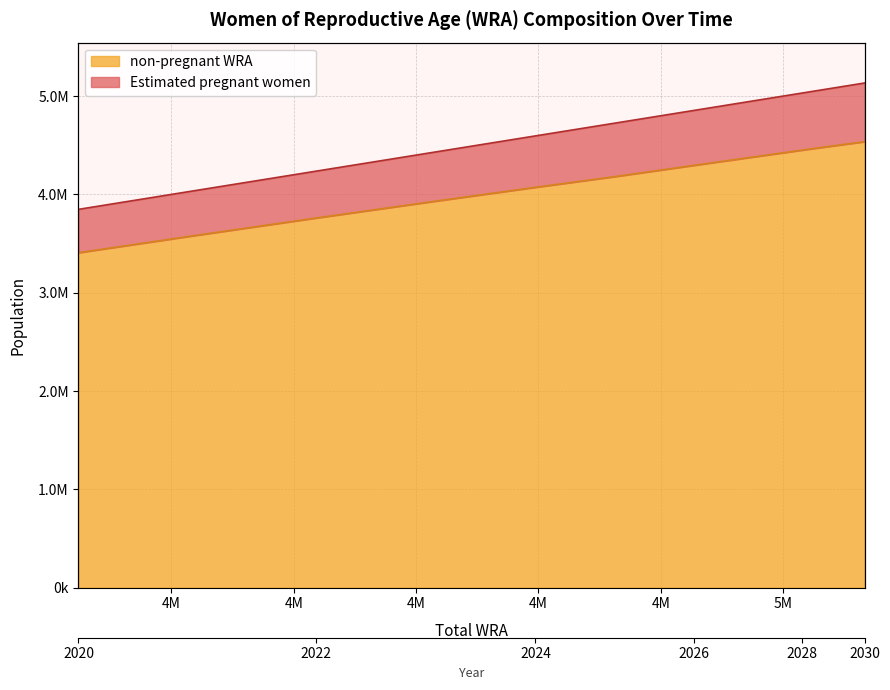

What is the sum of the non-pregnant WRA values at 2029 and 2025?

8681132.0